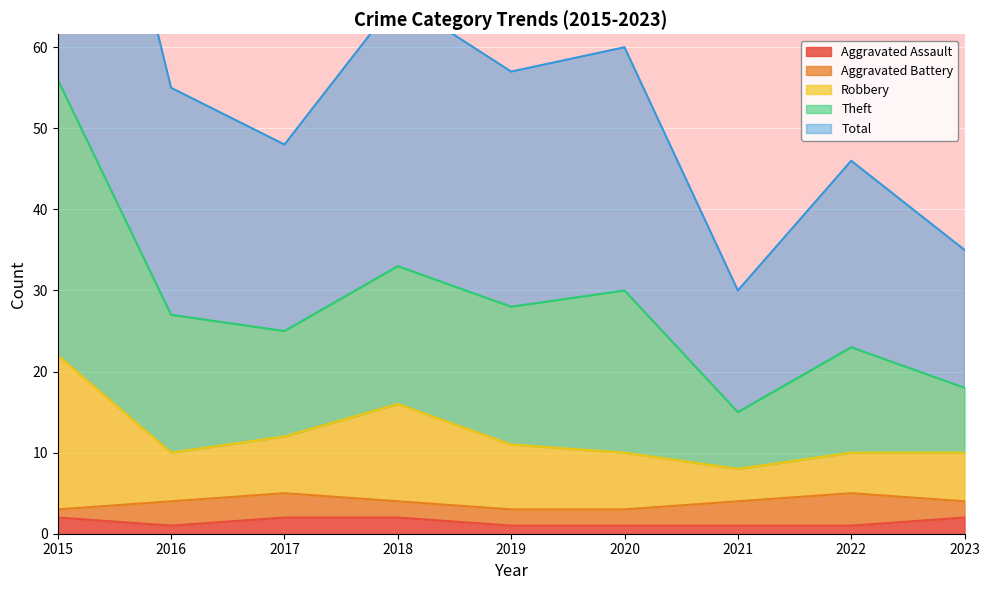

Is the value of Robbery at 2019 greater than the value of Theft at 2017?

No